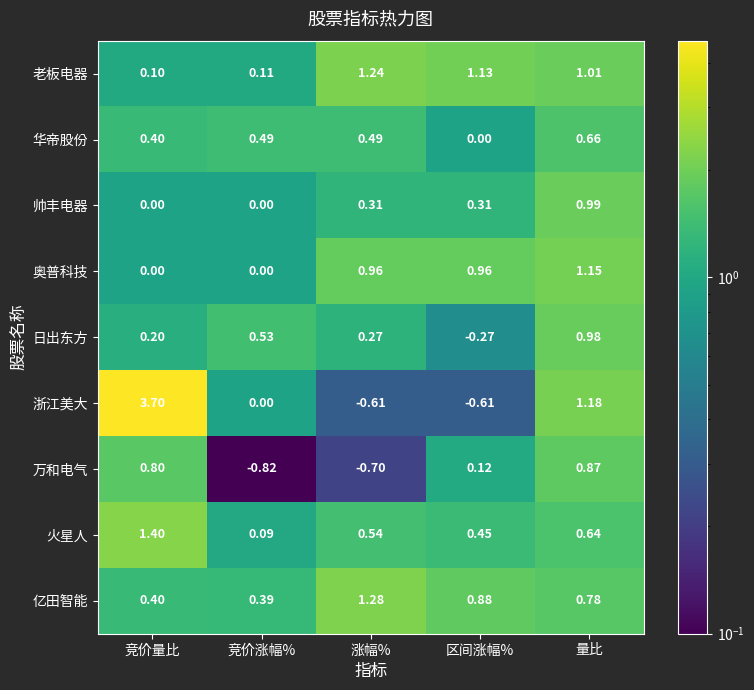

At which label does 亿田智能 reach its peak?

涨幅%